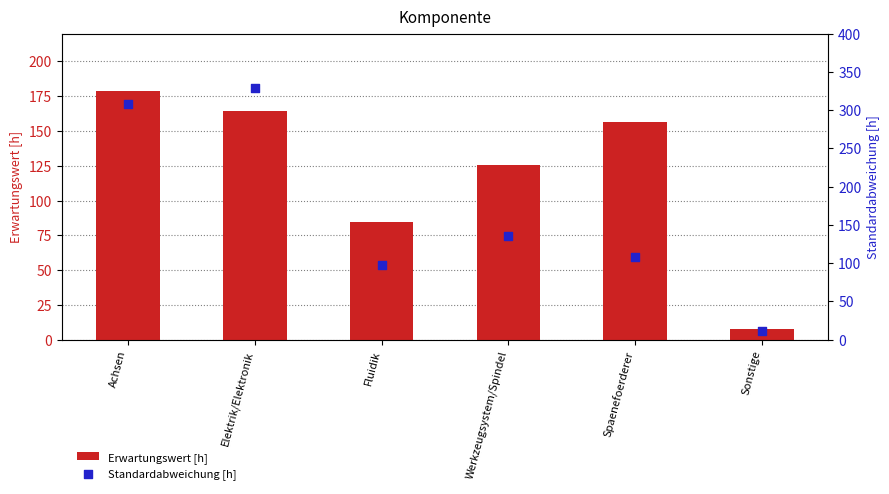

Which series has the largest total across all categories?

Standardabweichung [h]